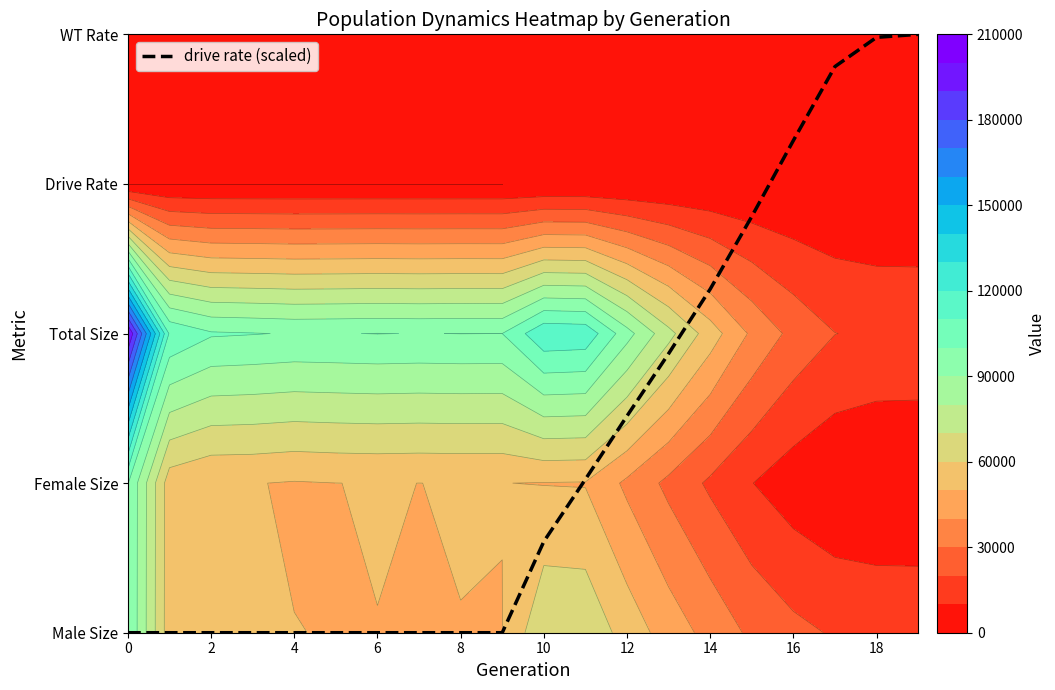

Reading left to right, transcribe all the data shown in this chart.

0.0	0.0	0.0	0.0	0.0	0.0	0.0	0.0	0.0	0.0	0.6	1.0	1.4	1.9	2.3	2.8	3.3	3.8	4.0	4.0